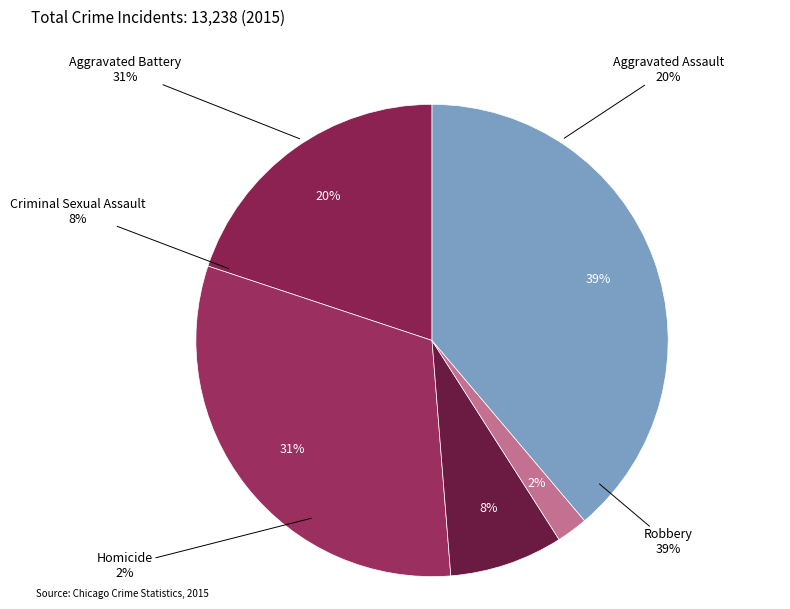

Do Homicide and Robbery together represent more than half of the pie?

No